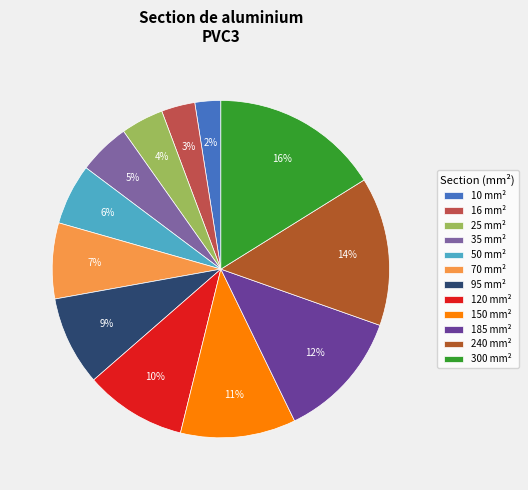

What is the smallest slice in the pie chart?

10